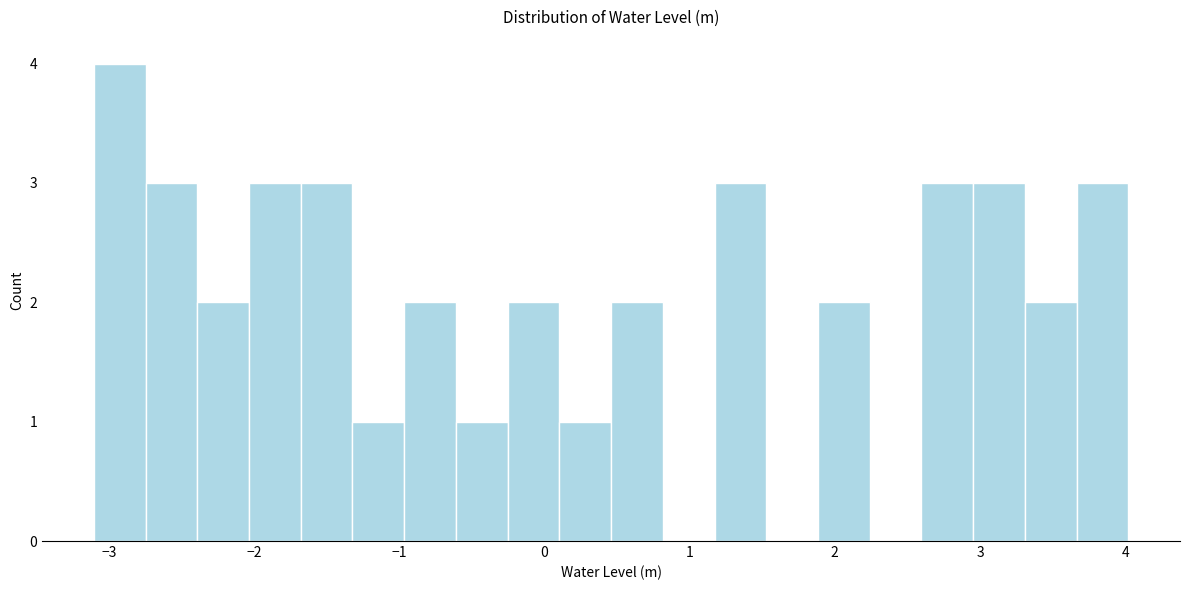

Around what value on the x-axis is the tallest bar? Give the approximate position of its centre, as read against the axis.

-2.9